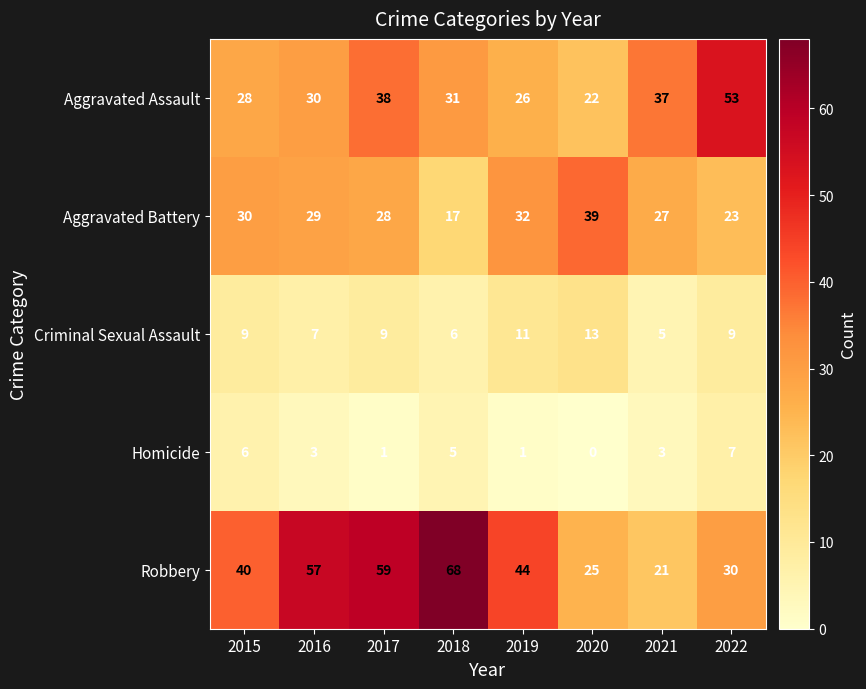

What is the total value across all series at 2020?

99